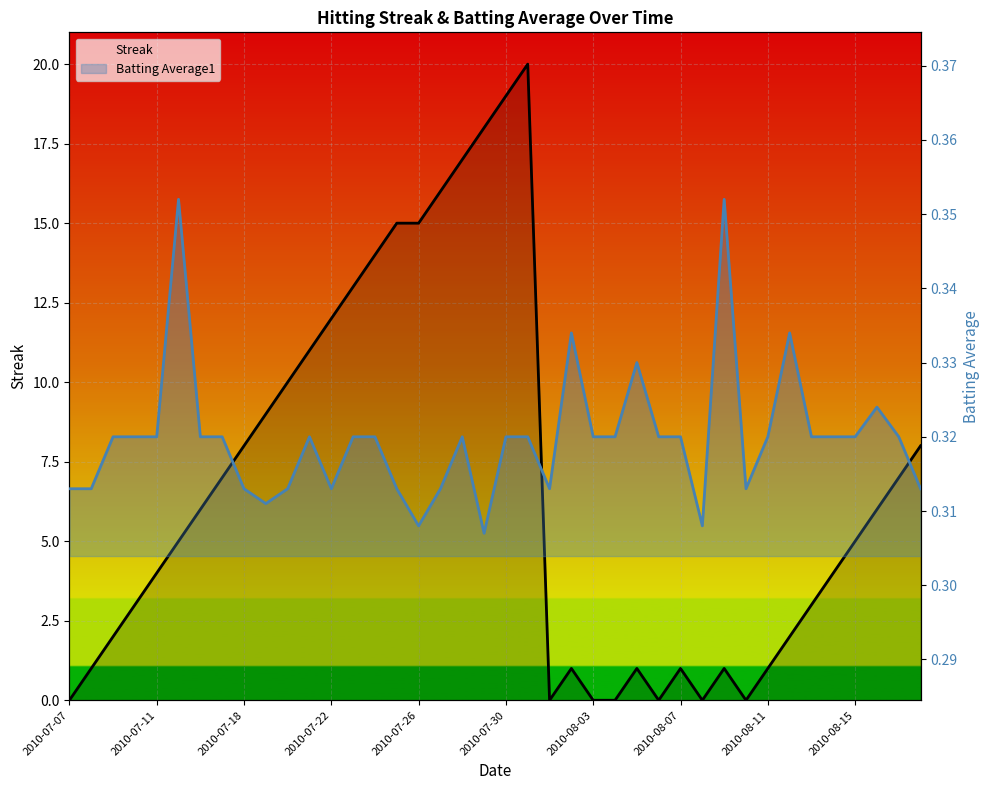

What is the average value of the Batting Average1 series?

0.3